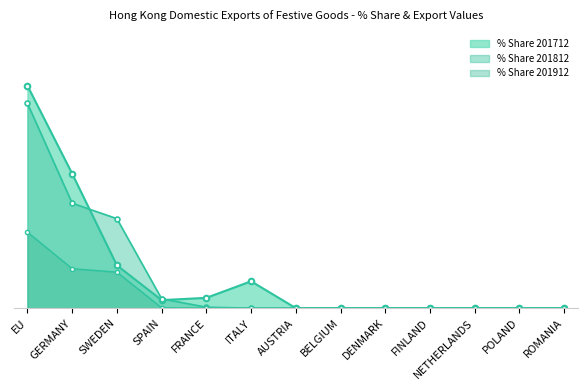

At ITALY, list the series in order from largest to smallest.

% Share 201712, % Share 201812, % Share 201912